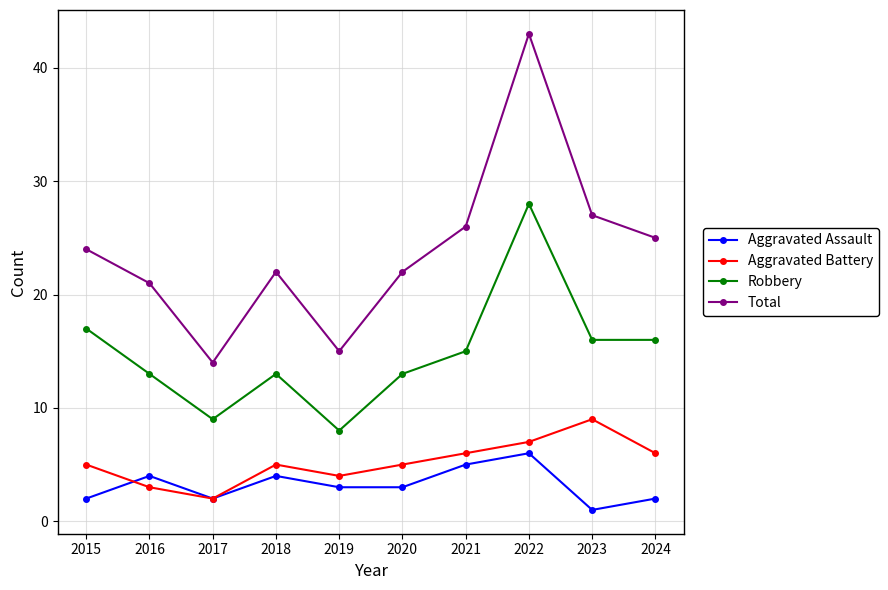

Which series has the largest range (max minus min)?

Total